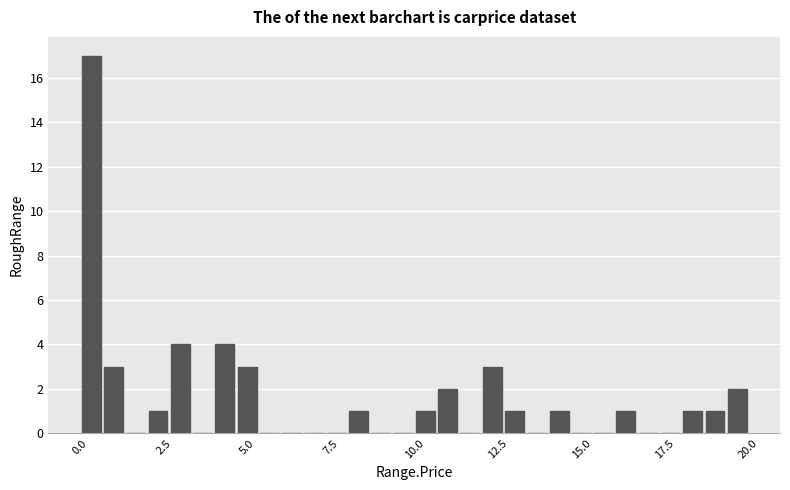

Around what value on the x-axis is the tallest bar? Give the approximate position of its centre, as read against the axis.

0.5